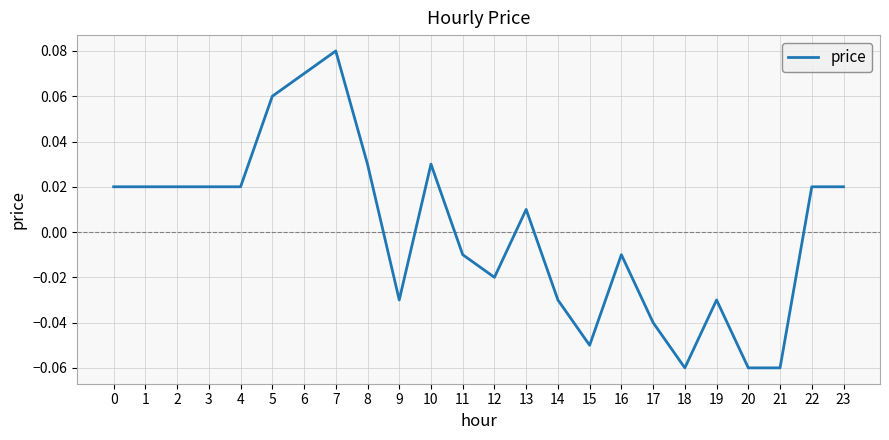

Which category has the highest value across all series?

7